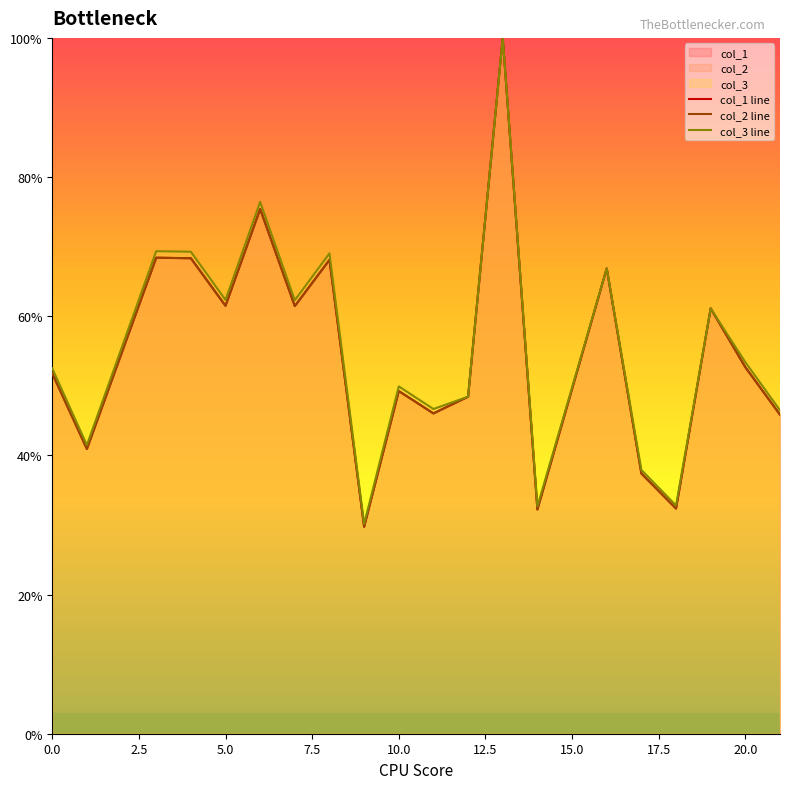

Which series has the widest spread of values?

col_2 line